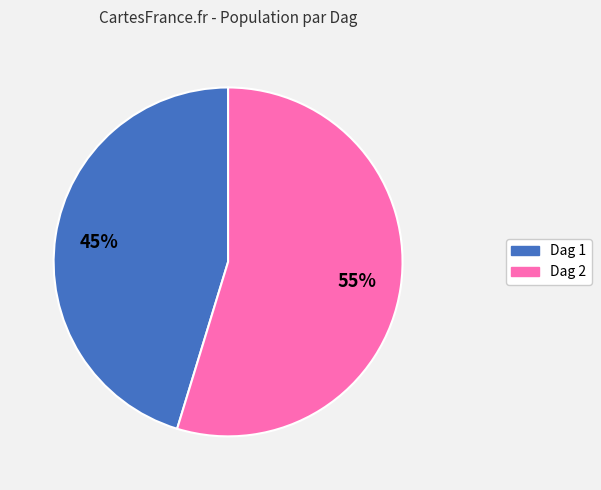

Does any single category account for the majority?

Yes